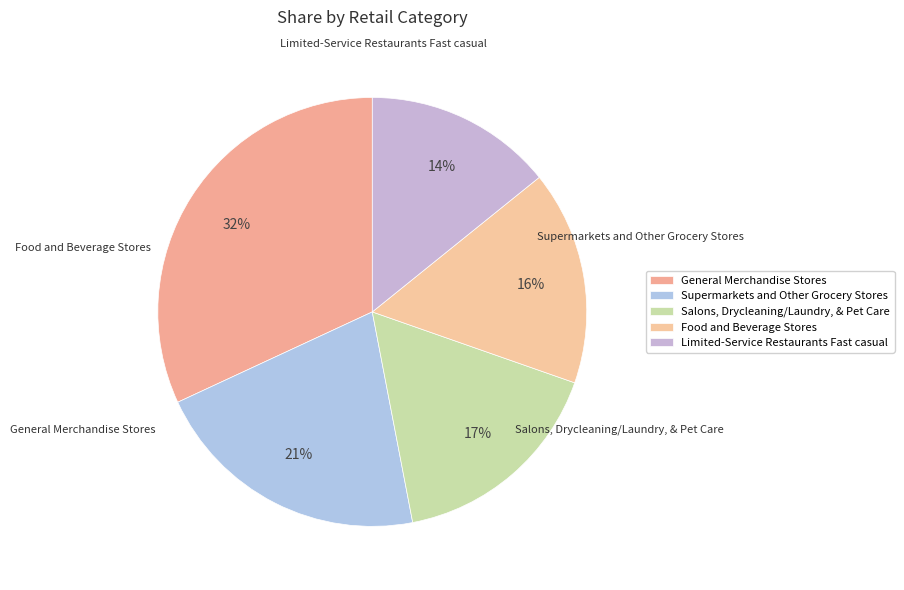

Rank the categories by value from lowest to highest.

Limited-Service Restaurants Fast casual, Food and Beverage Stores, Salons, Drycleaning/Laundry, & Pet Care, Supermarkets and Other Grocery Stores, General Merchandise Stores